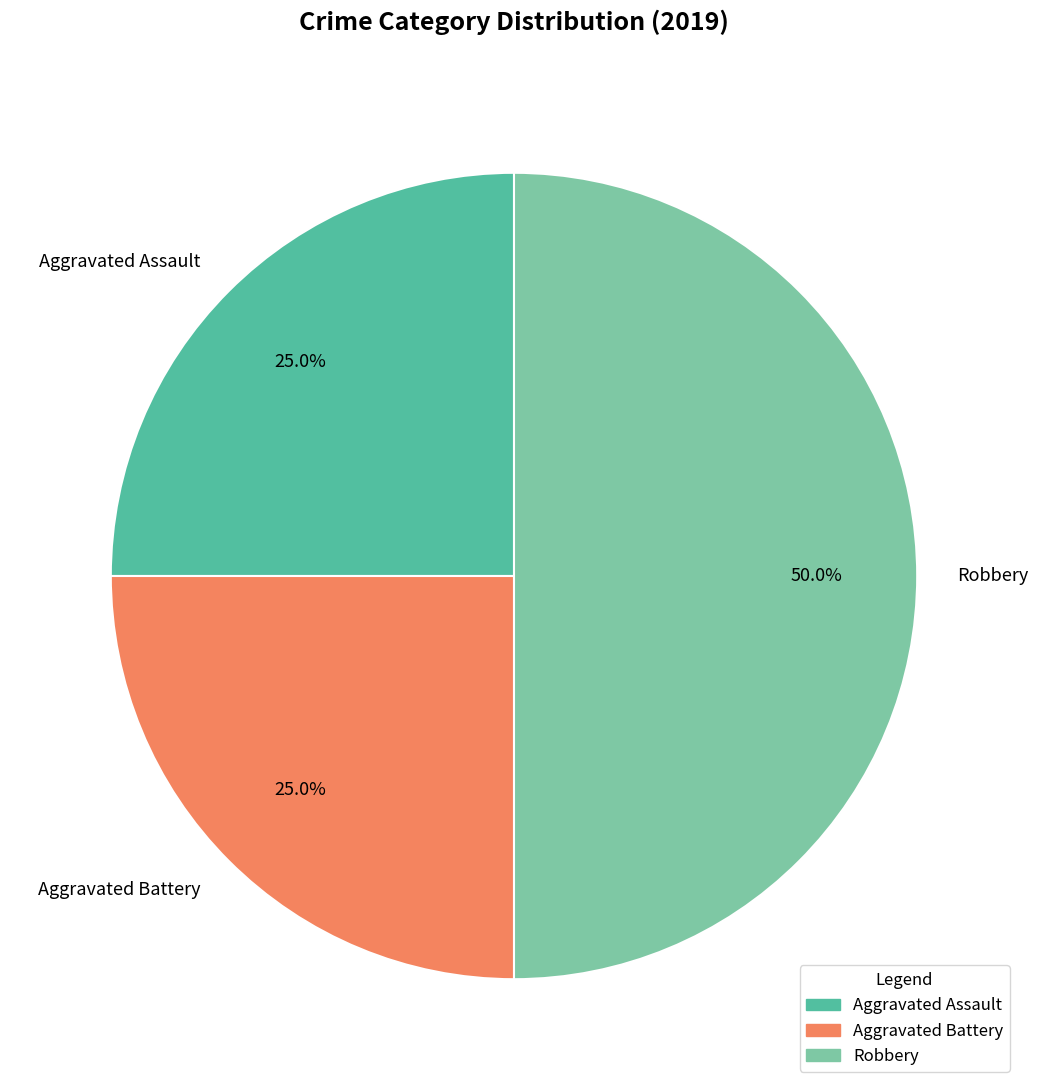

Does Aggravated Battery represent more than half of the total?

No